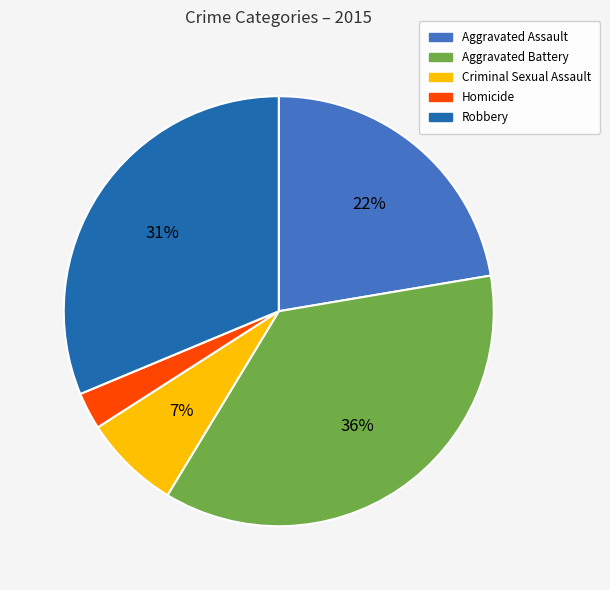

Does Homicide represent more than half of the total?

No